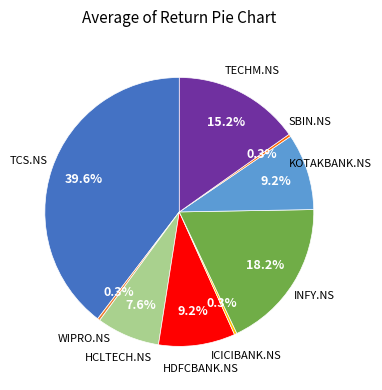

To the nearest percent, what is the average slice percentage?

11%